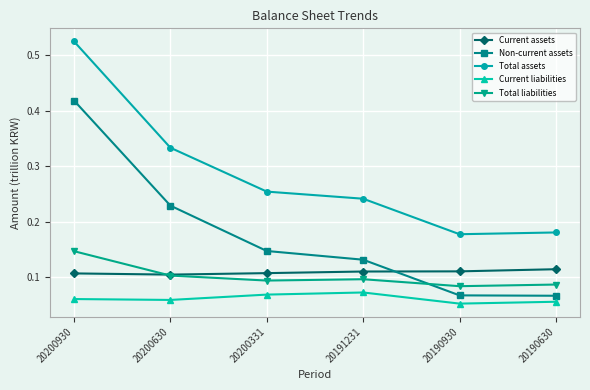

Is the value of Total liabilities at 20200630 greater than the value of Non-current assets at 20200630?

No